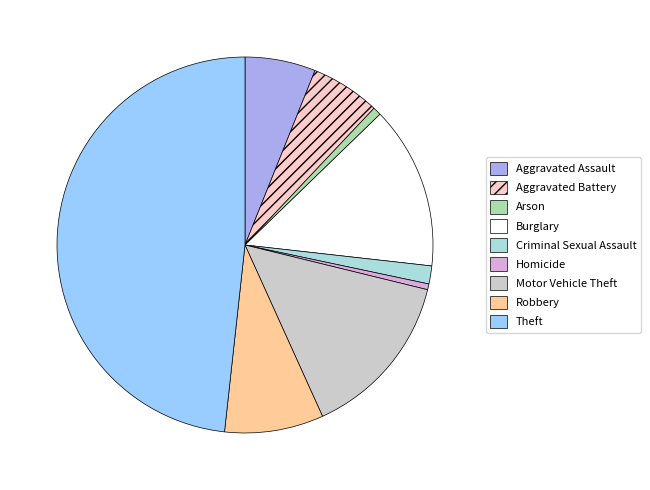

Is the sum of Robbery and Theft greater than half?

Yes